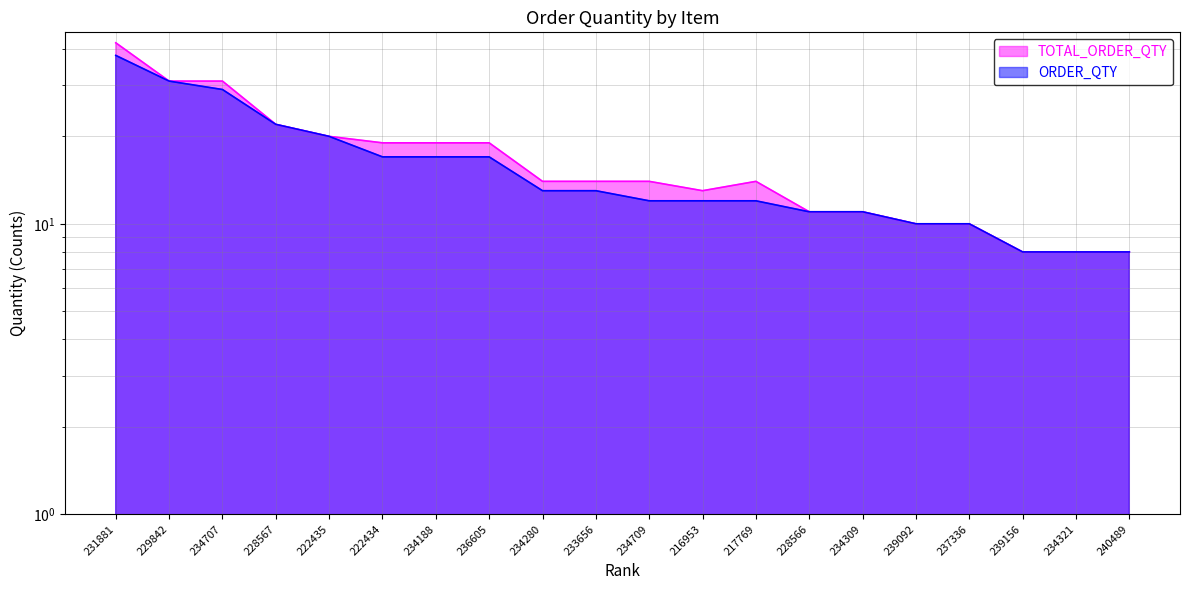

How many interior local peaks does the TOTAL_ORDER_QTY series have?

1